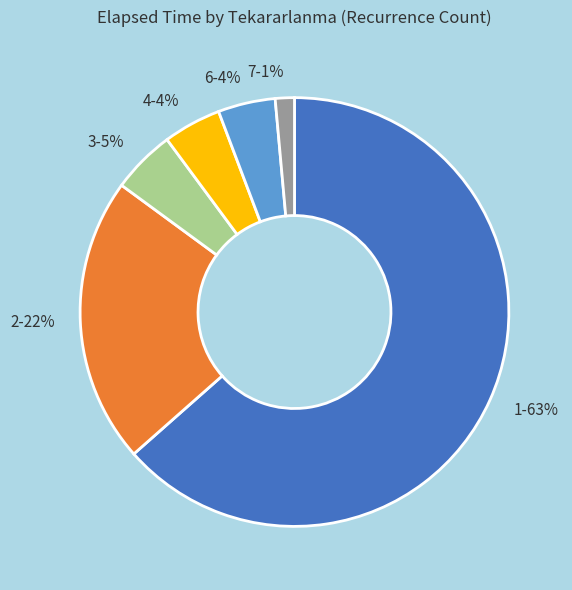

What percentage is the 3-5% slice, to the nearest percent?

5%